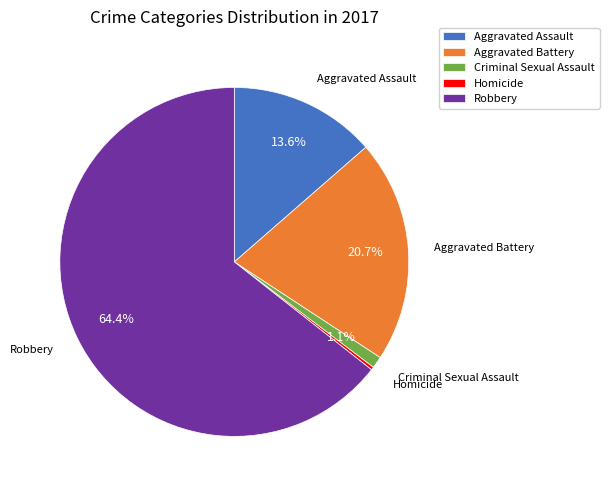

Does Criminal Sexual Assault represent more than half of the total?

No